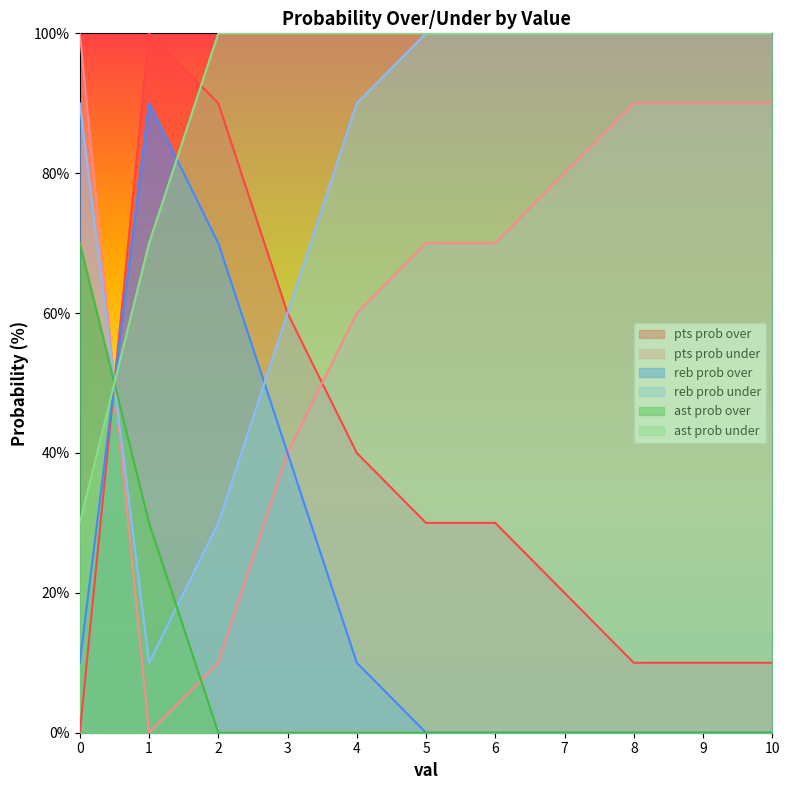

Reading left to right, list all the values displayed in this chart.

pts prob over: 0	100	90	60	40	30	30	20	10	10	10
pts prob under: 100	0	10	40	60	70	70	80	90	90	90
reb prob over: 10	90	70	40	10	0	0	0	0	0	0
reb prob under: 90	10	30	60	90	100	100	100	100	100	100
ast prob over: 70	30	0	0	0	0	0	0	0	0	0
ast prob under: 30	70	100	100	100	100	100	100	100	100	100